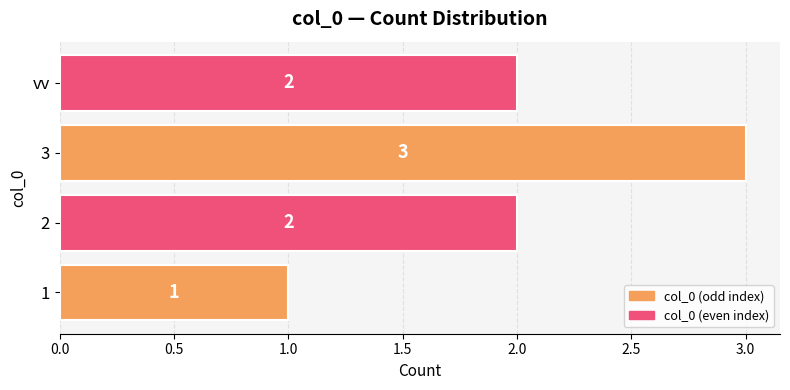

Reading bottom to top, transcribe all the data shown in this chart.

1	2	3	2